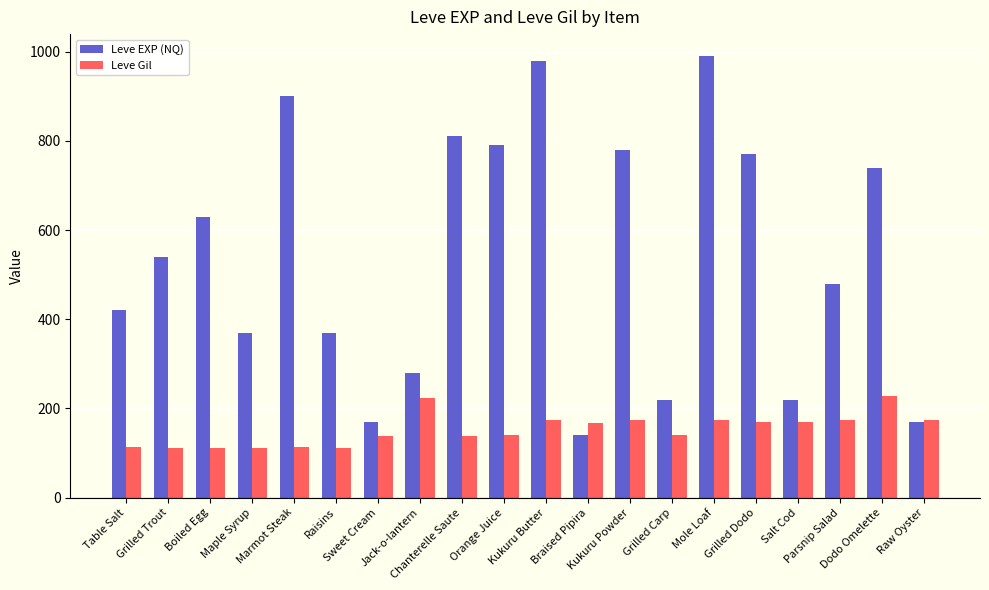

Is it true that Leve EXP (NQ) equals 980 at Kukuru Butter?

True